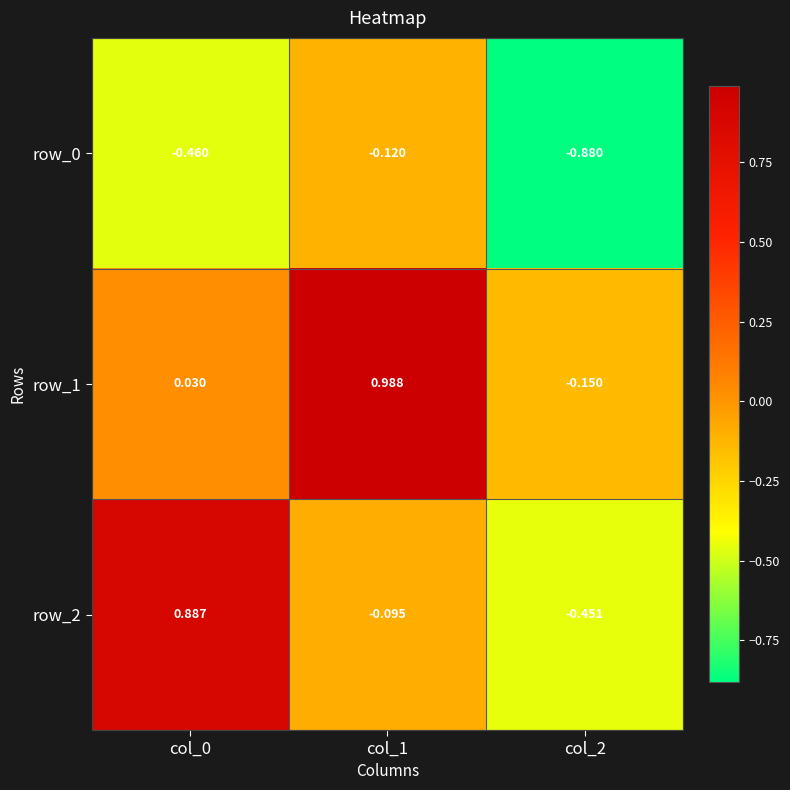

Is the value of row_1 at col_0 greater than the value of row_0 at col_1?

Yes